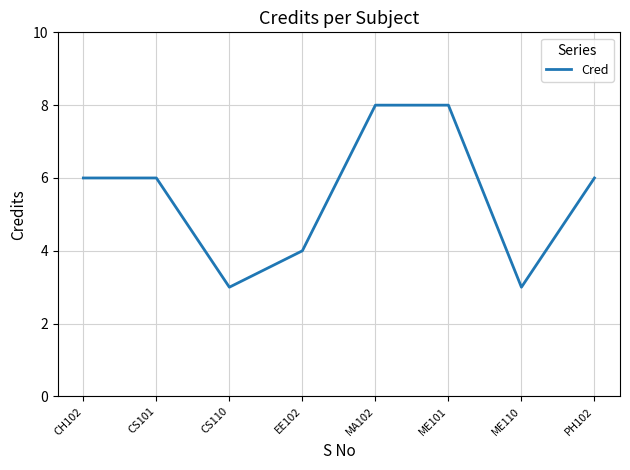

What is the sum of all values?

44